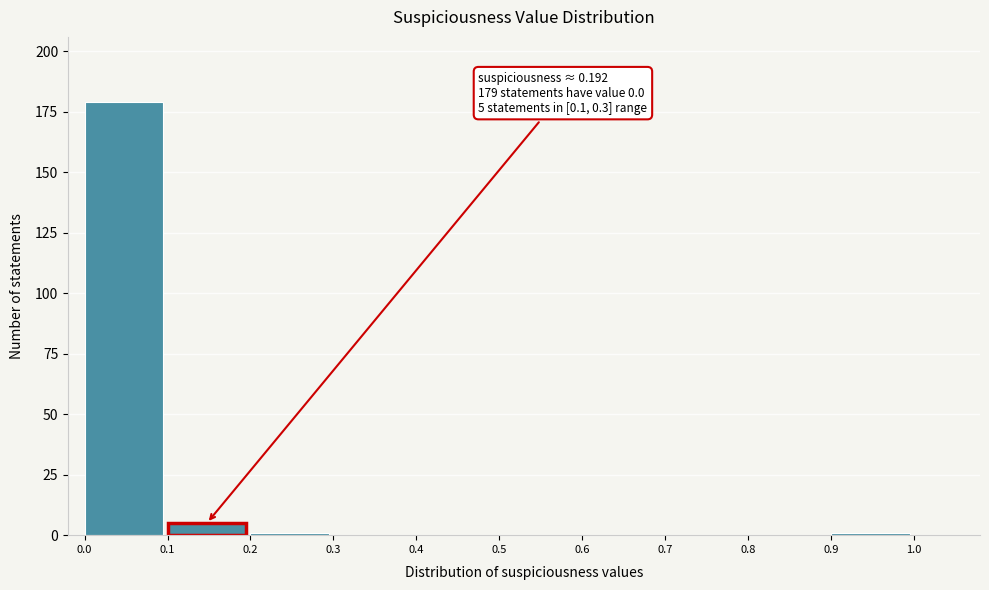

Which range on the x-axis has the tallest bar?

0.0 to 0.1